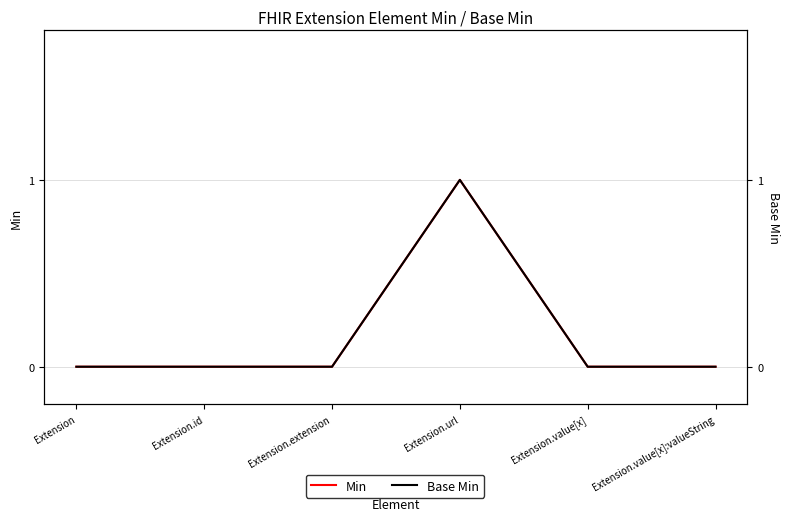

Is it true that Min equals -1 at Extension.value[x]:valueString?

False